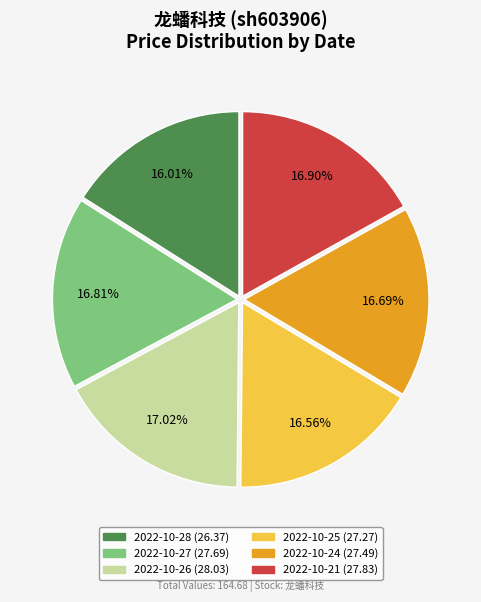

Do 2022-10-27 and 2022-10-21 together represent more than half of the pie?

No